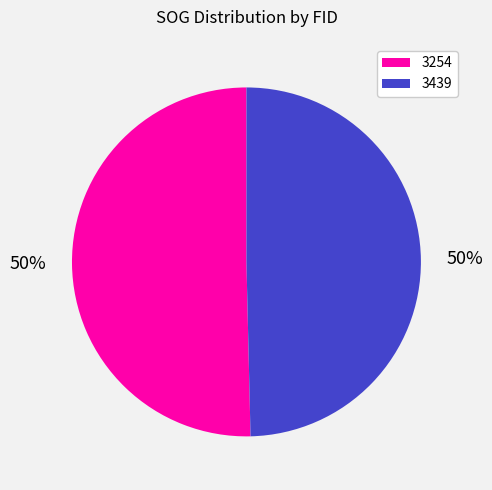

To the nearest percent, what percentage of the pie is 3439?

50%